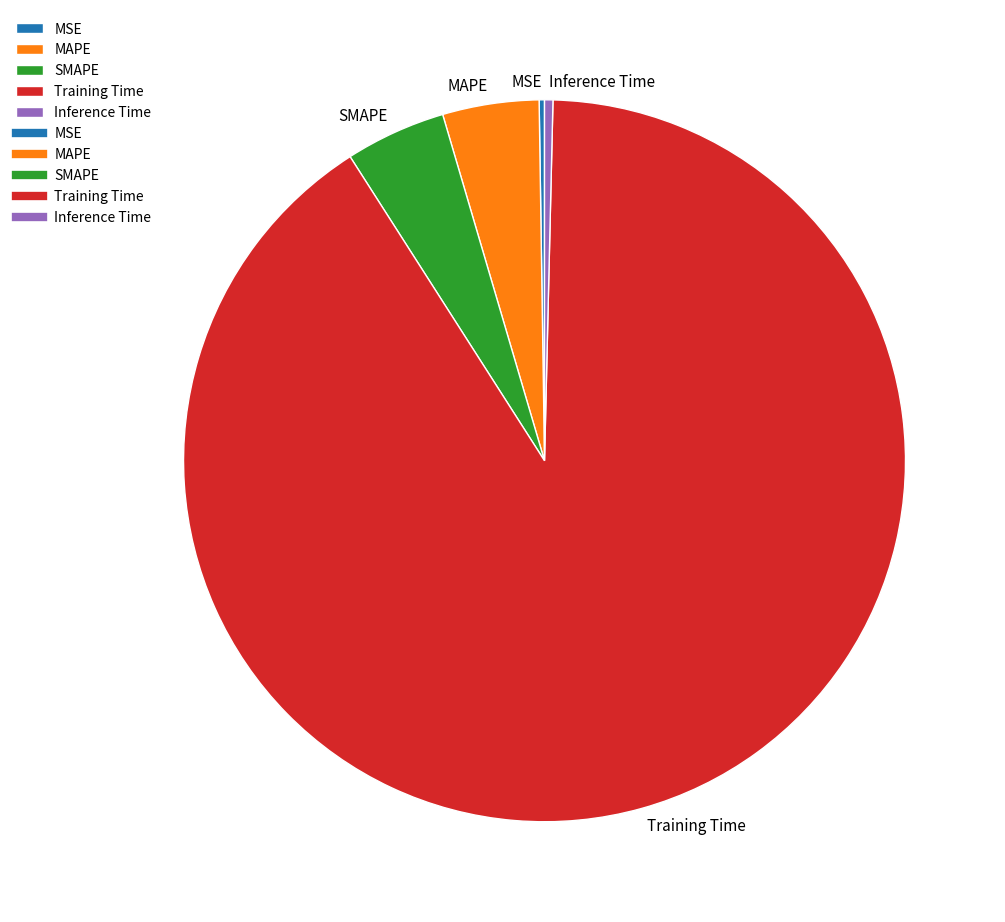

Which has a higher value, Inference Time or Training Time?

Training Time